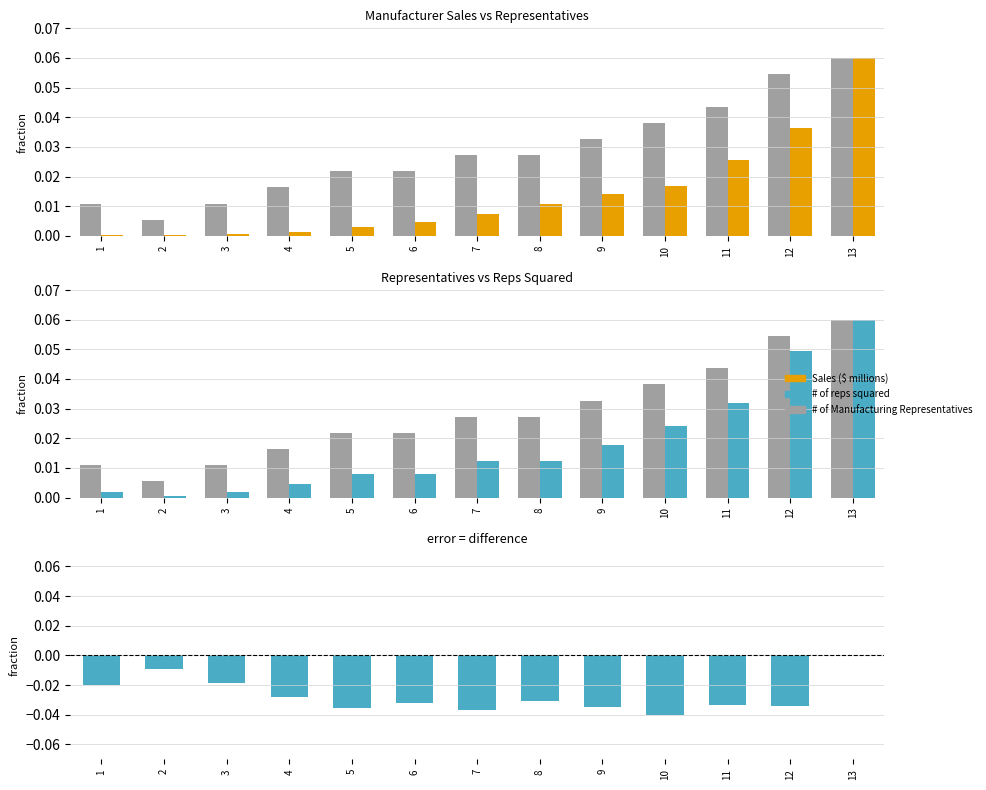

At which category does the chart reach its peak across all series?

13